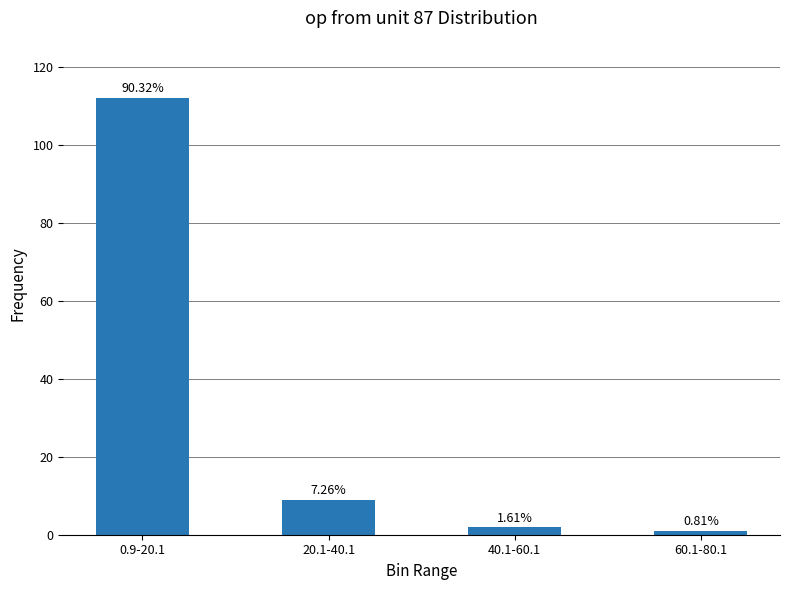

Are the bars horizontal?

No